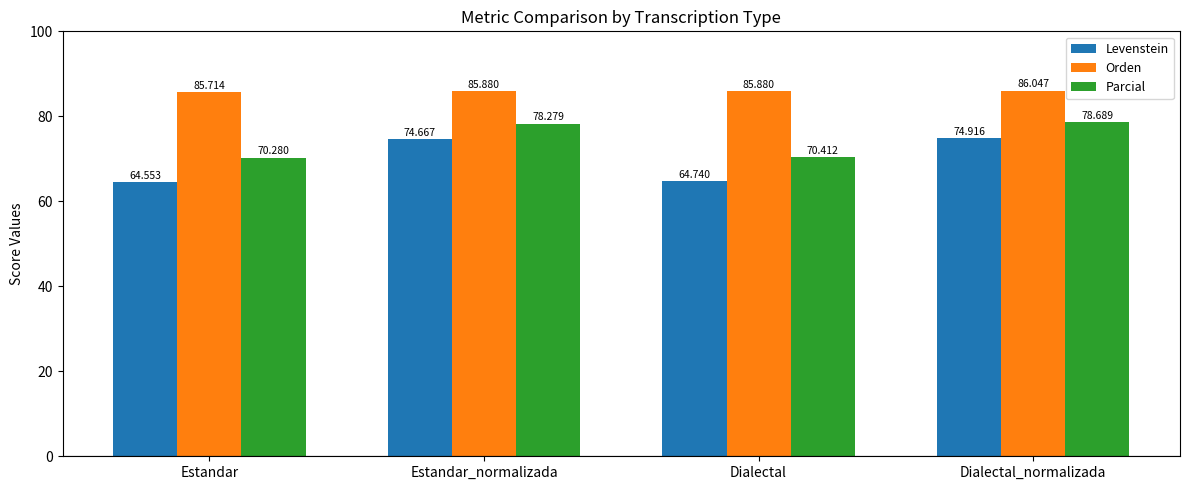

List the labels in order of Parcial value, largest first.

Dialectal_normalizada, Estandar_normalizada, Dialectal, Estandar